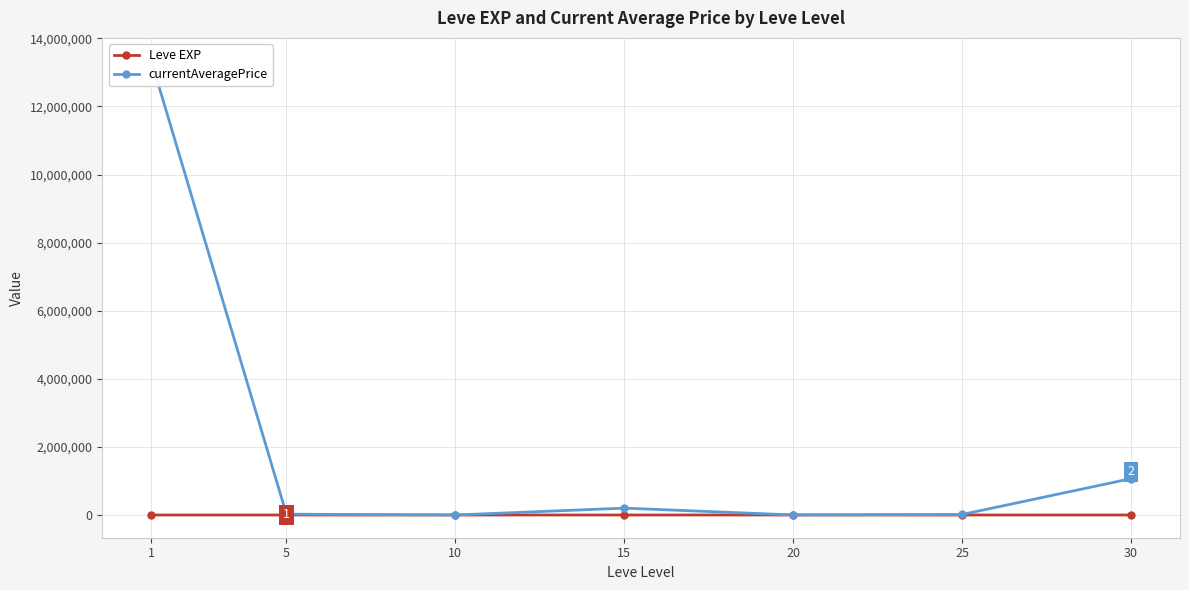

How many data points in Leve EXP are above 520?

3